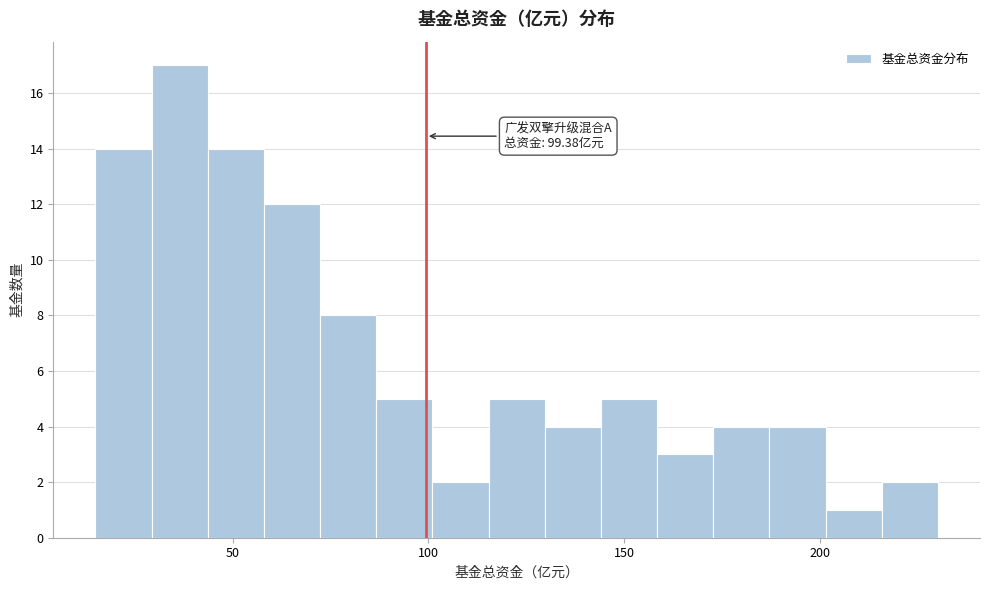

Read against the x-axis, roughly where is the centre of the tallest bar?

35